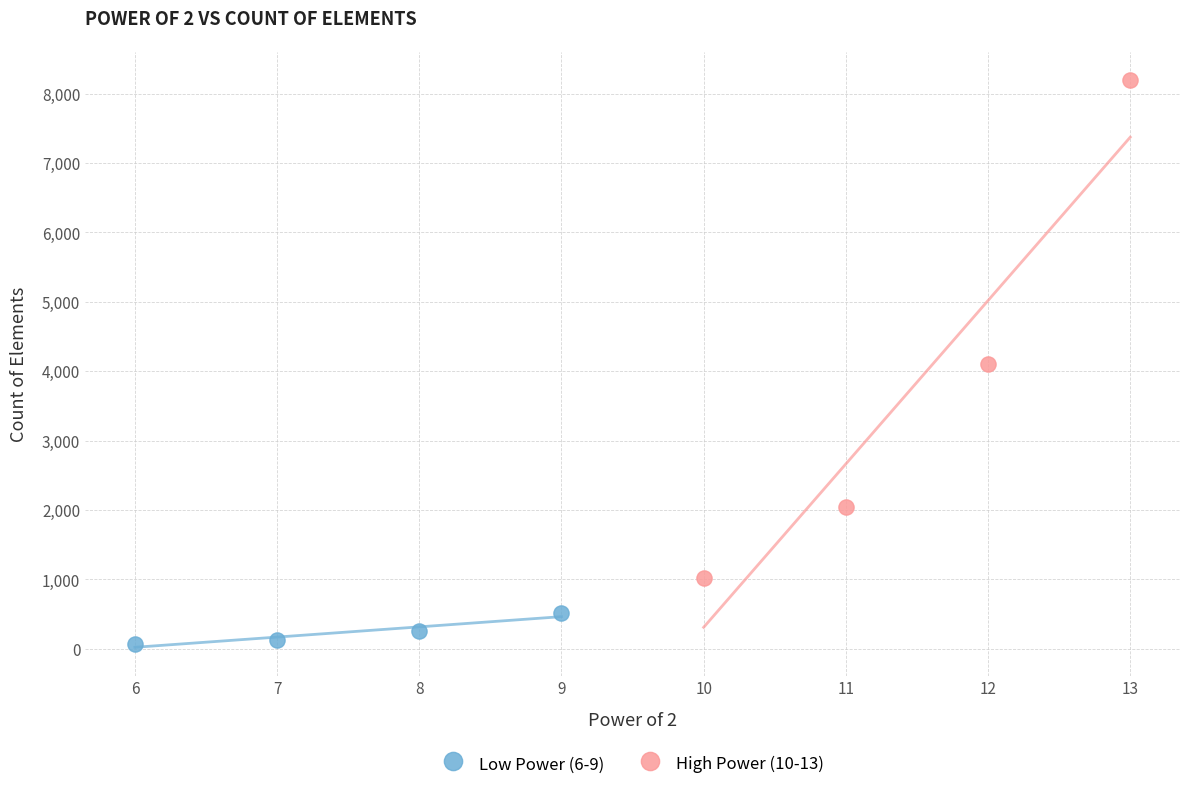

Which series reaches the minimum Y coordinate?

Low Power (6-9)